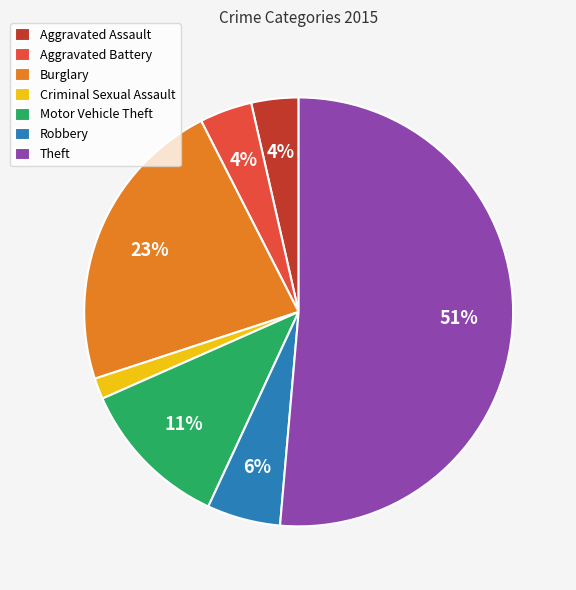

Which category has the smallest portion of the pie?

Criminal Sexual Assault